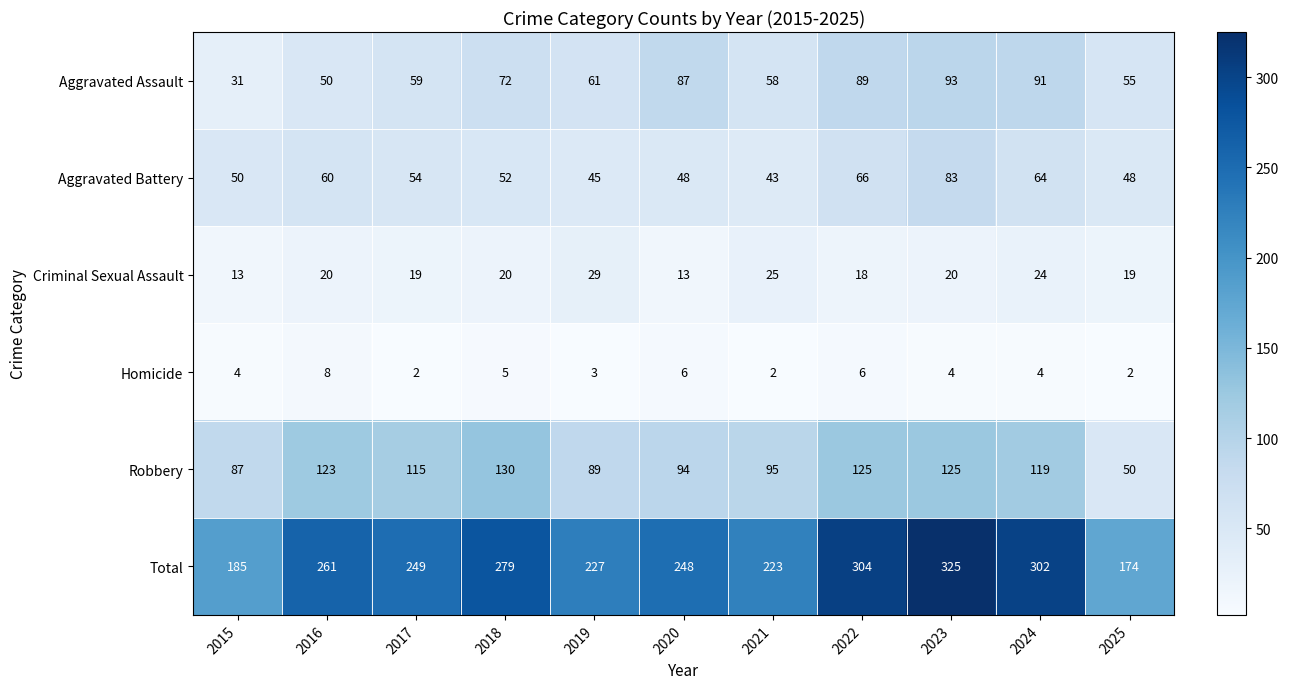

Which series has the widest spread of values?

Total